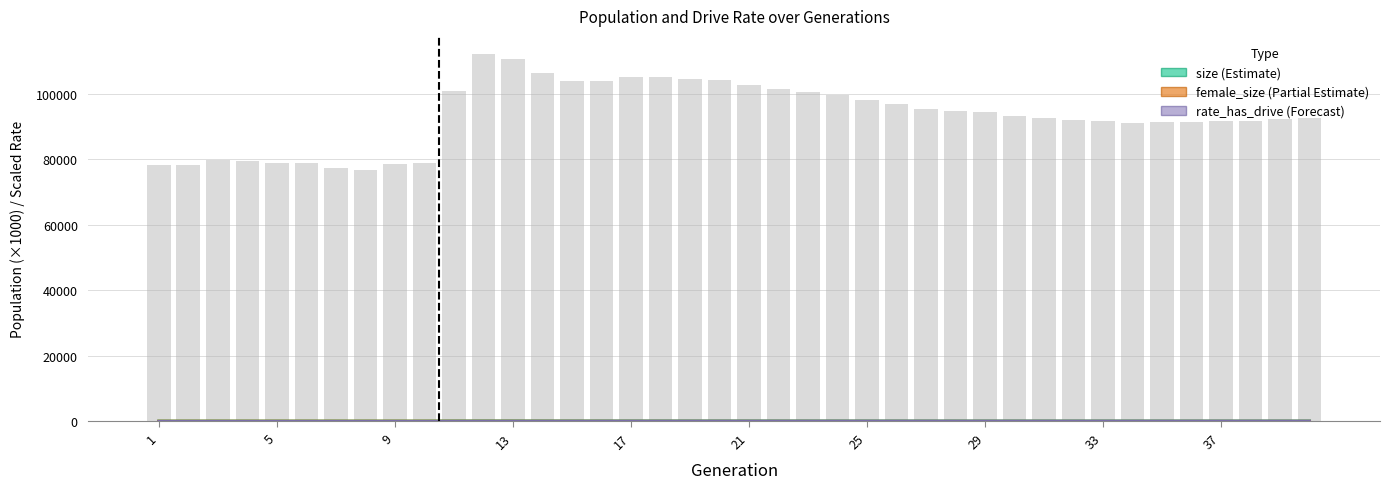

At 13, list the series in order from largest to smallest.

size (×1000), female_size (×1000), rate_has_drive (scaled,×1000)